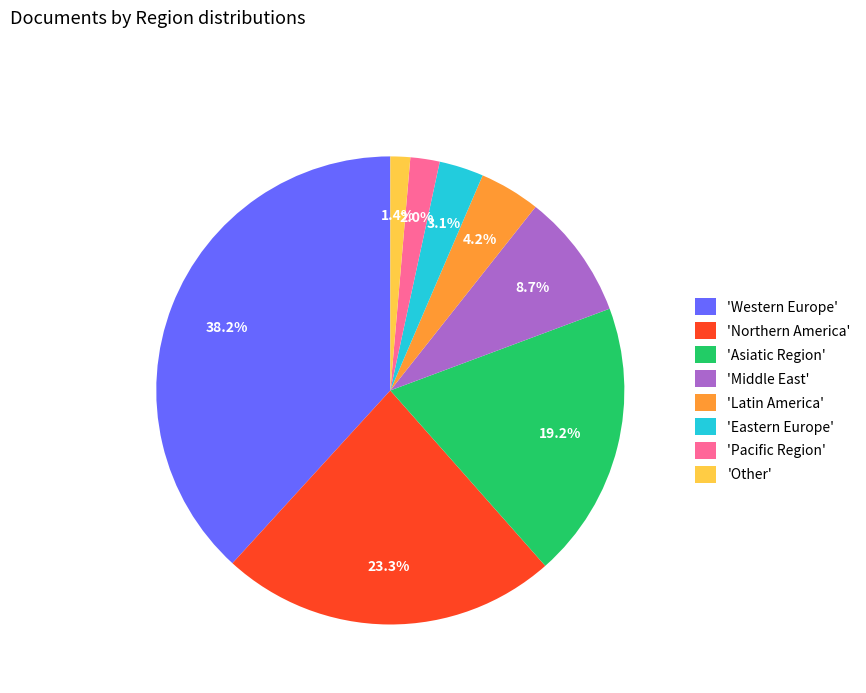

Rank the categories by value from lowest to highest.

'Other', 'Pacific Region', 'Eastern Europe', 'Latin America', 'Middle East', 'Asiatic Region', 'Northern America', 'Western Europe'